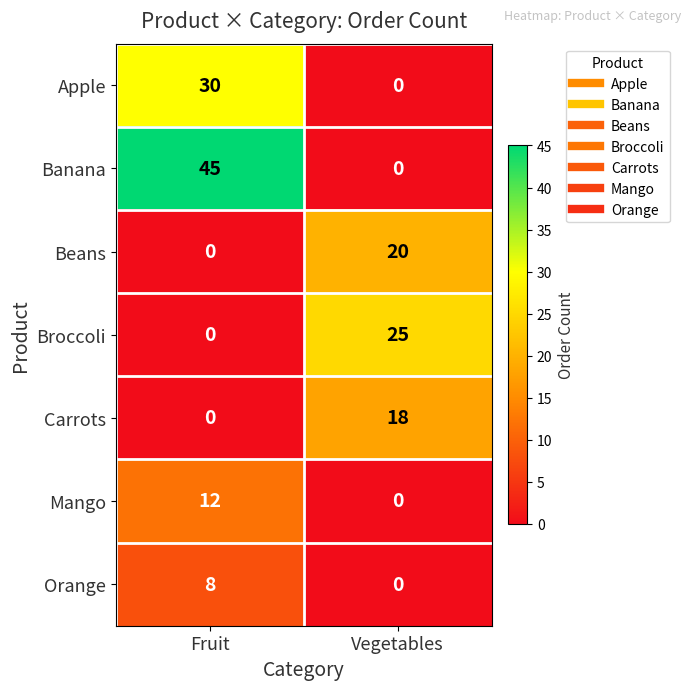

What is the total value across all series at Vegetables?

63